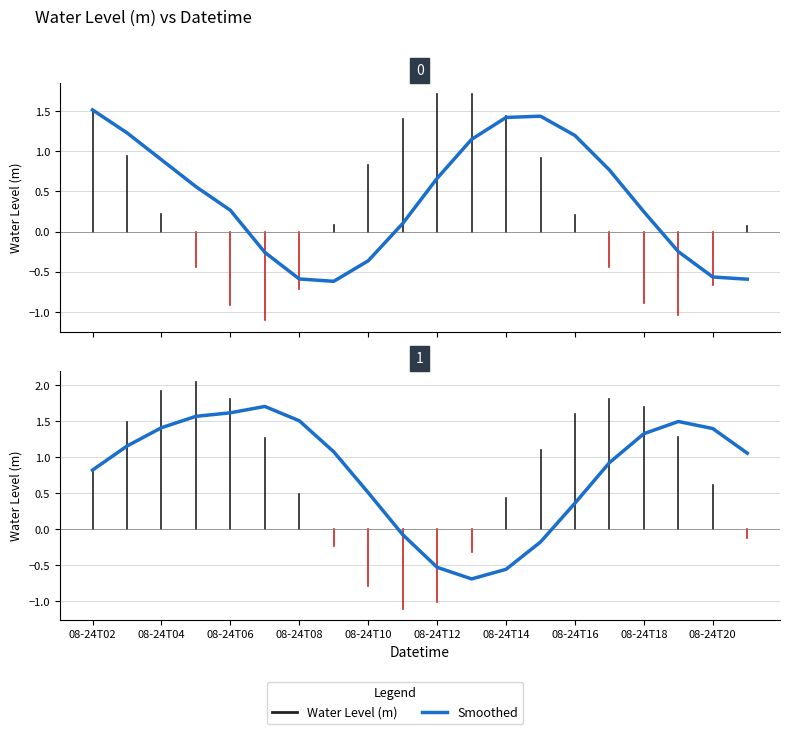

Which label corresponds to the largest value in the chart?

2025-08-24 05:00:00